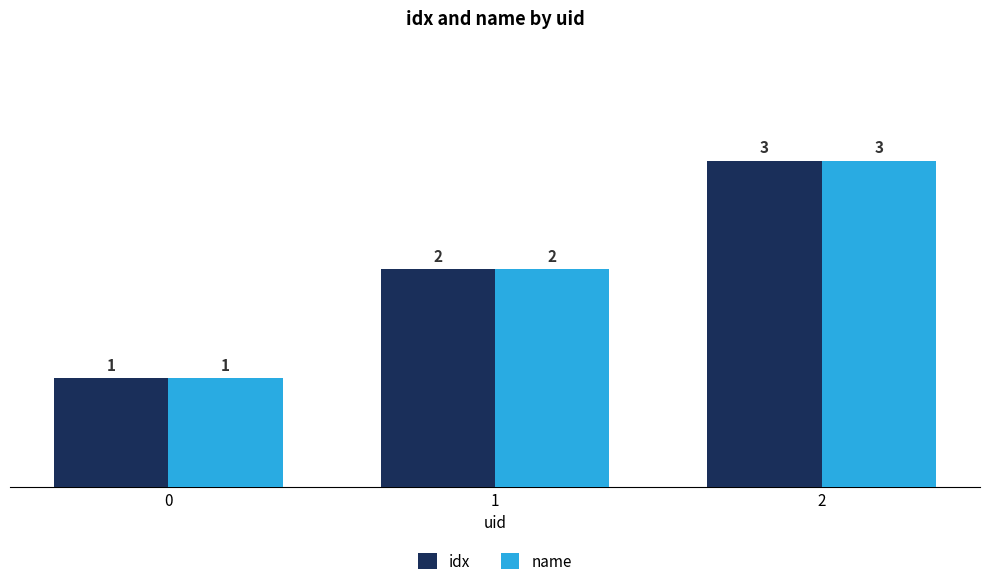

Is the value of idx at 1 greater than the value of name at 2?

No